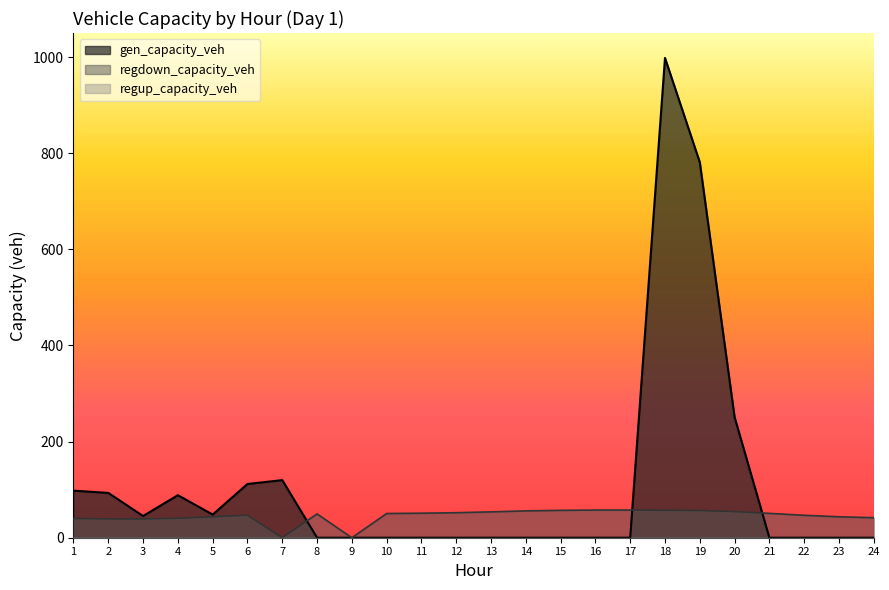

Rank the series at 20 from highest to lowest value.

gen_capacity_veh, regdown_capacity_veh